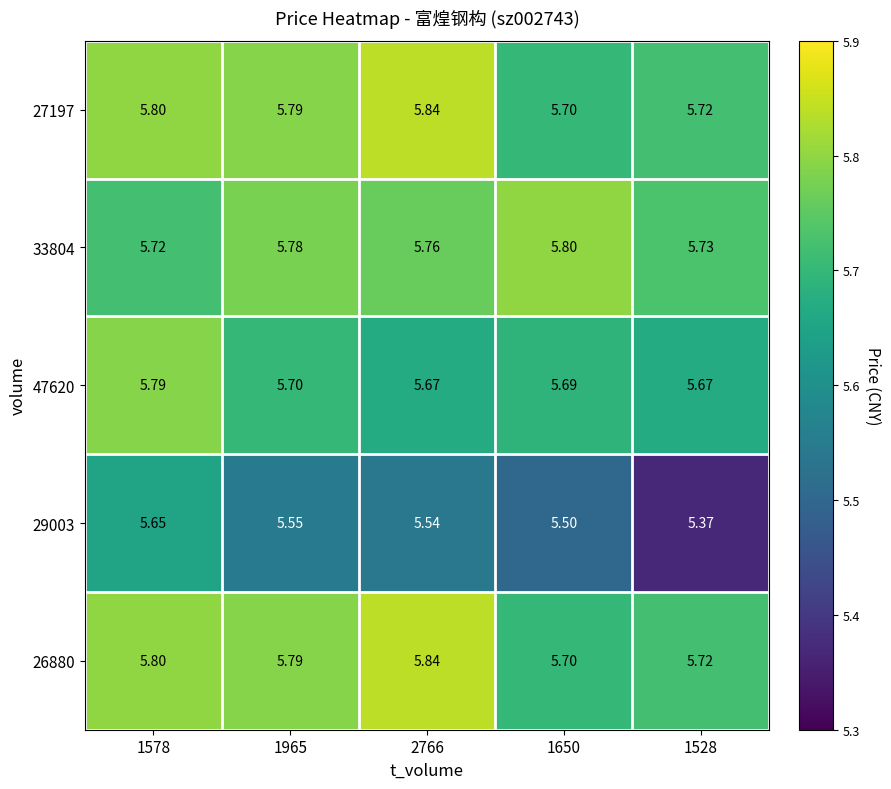

How many categories are shown in the chart?

5